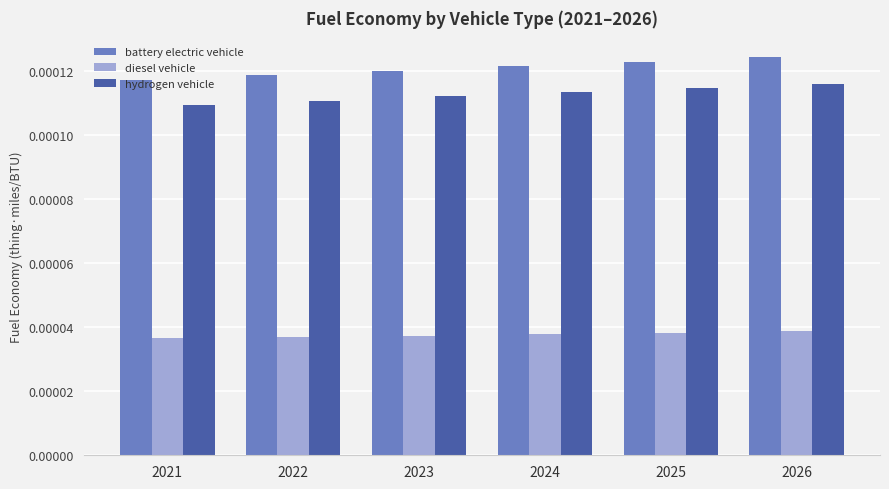

At 2023, list the series in order from largest to smallest.

battery electric vehicle, hydrogen vehicle, diesel vehicle